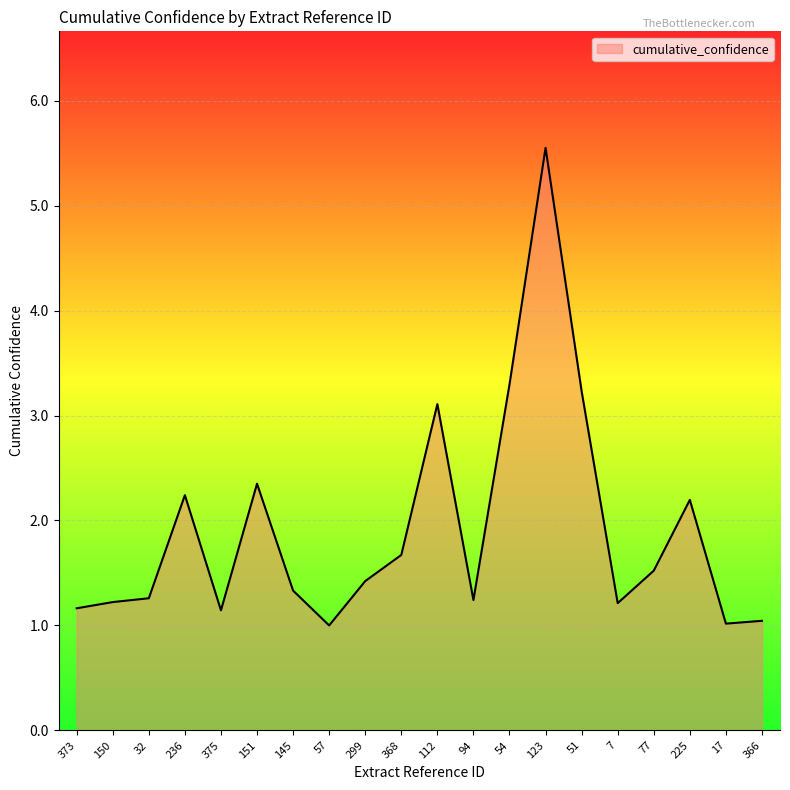

What position from the right is 94?

9